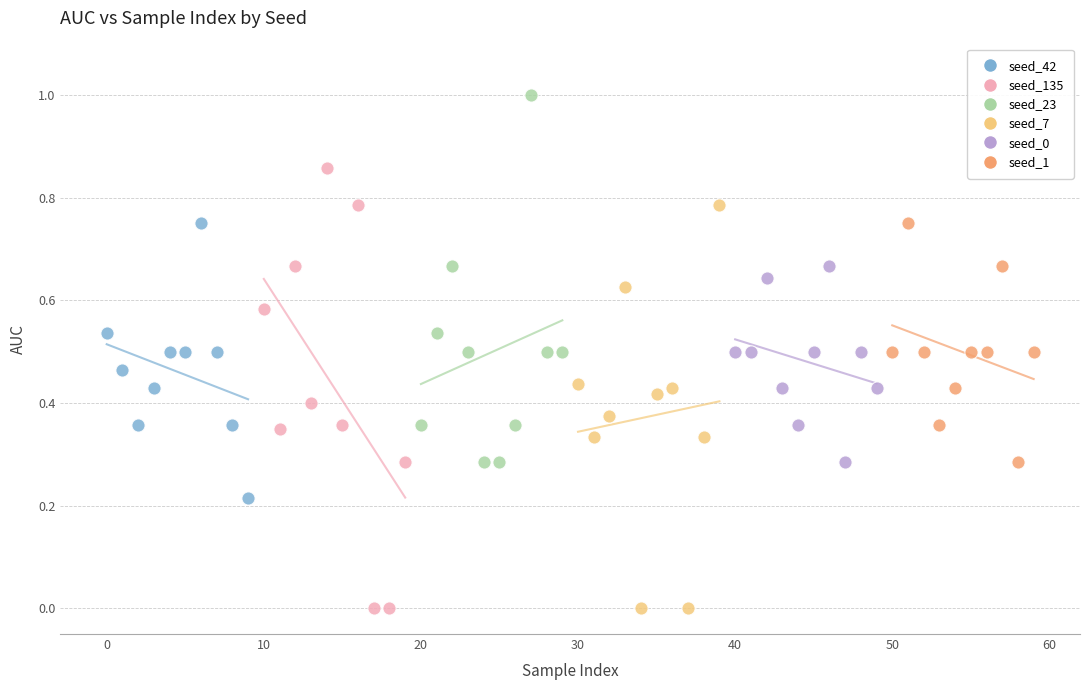

Which series has the largest Y range (max minus min)?

seed_135